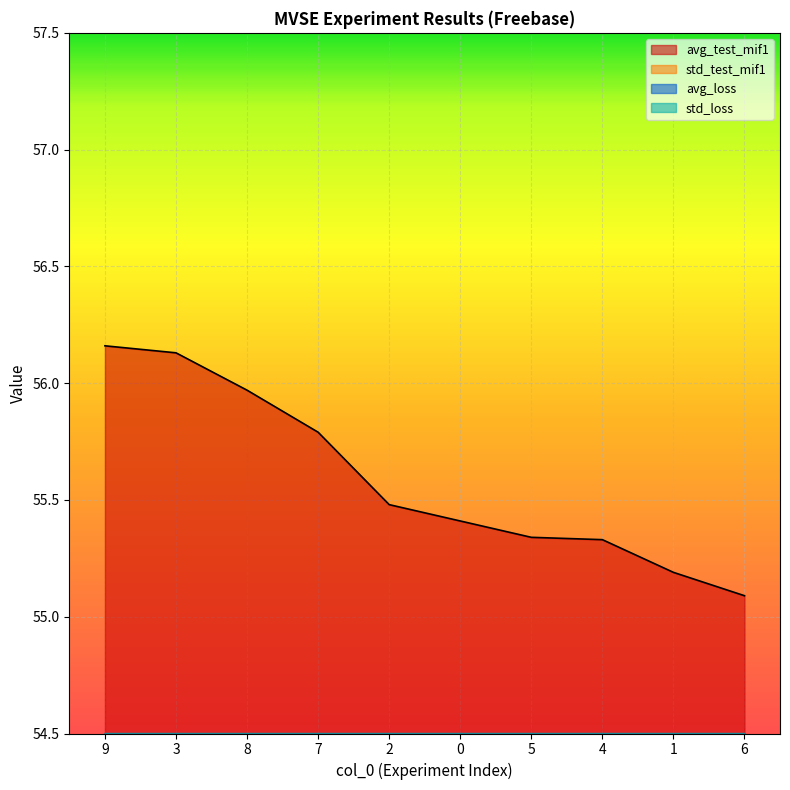

Reading left to right, extract all data points from this chart.

avg_test_mif1: 56.2	56.1	56.0	55.8	55.5	55.4	55.3	55.3	55.2	55.1
std_test_mif1: 0.4	0.4	1.3	0.7	0.3	0.8	0.8	0.5	0.7	0.6
avg_loss: 0.2	0.2	1.0	0.2	0.1	0.1	0.8	0.4	0.7	0.2
std_loss: 0.1	0.1	1.1	0.0	0.0	0.0	0.8	0.1	0.4	0.1